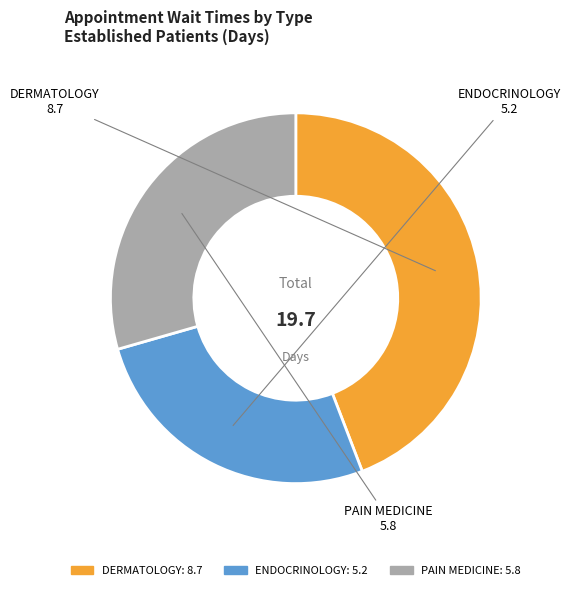

Is ENDOCRINOLOGY the majority of the pie?

No